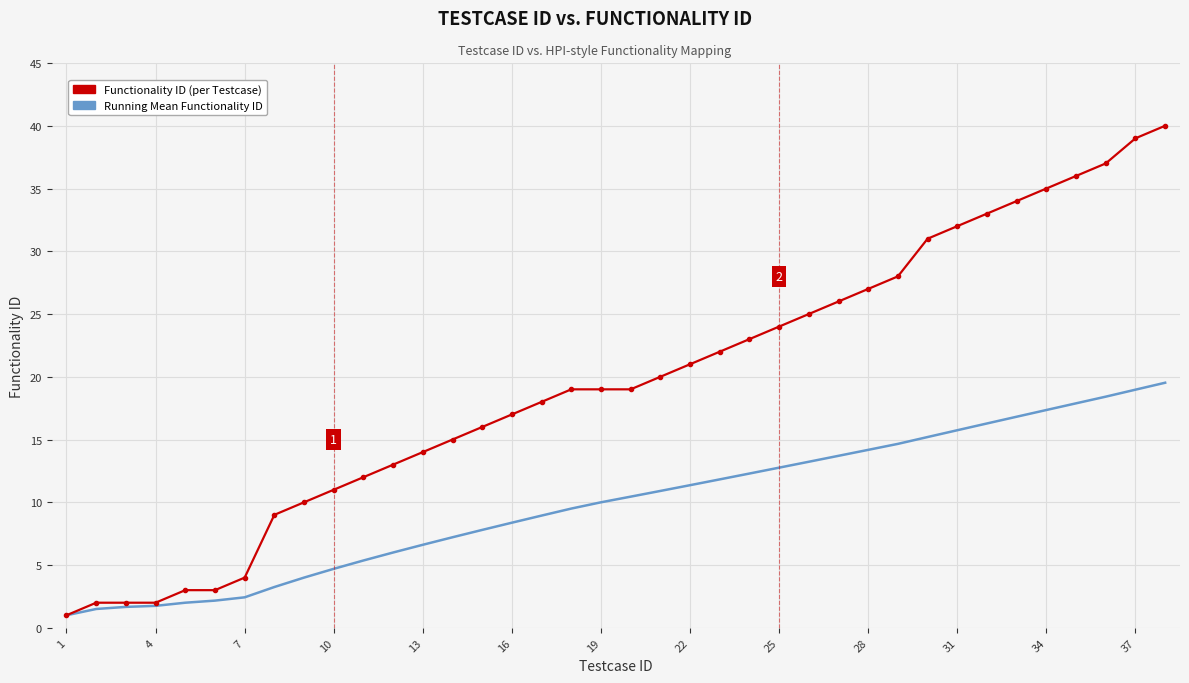

Which series has the largest total across all categories?

Functionality ID (per Testcase)